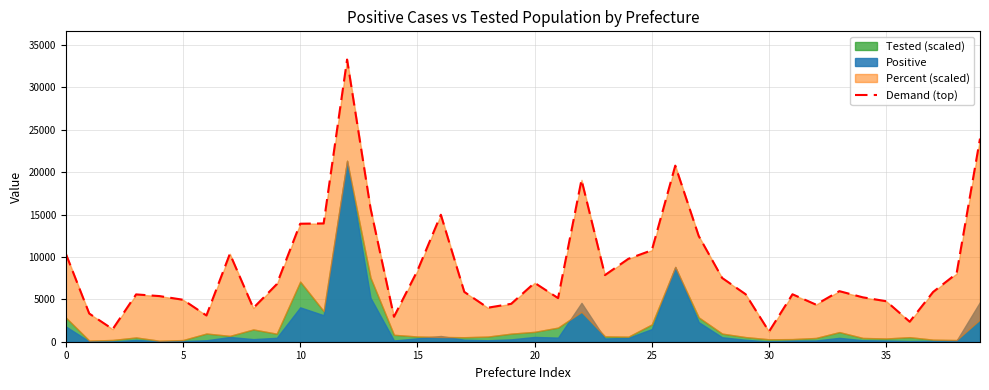

What is the sum of the values at 32 and 8?

8356.2